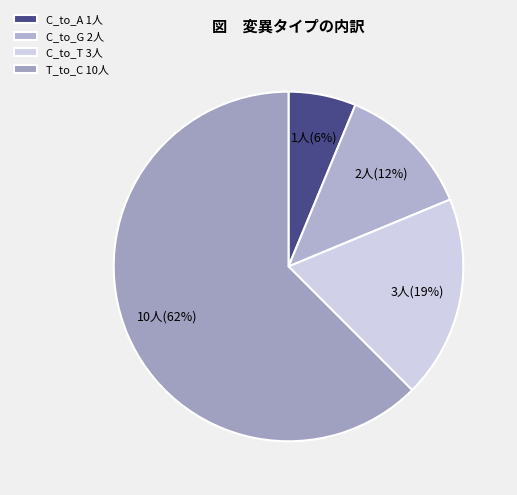

Count the number of slices in the pie.

4